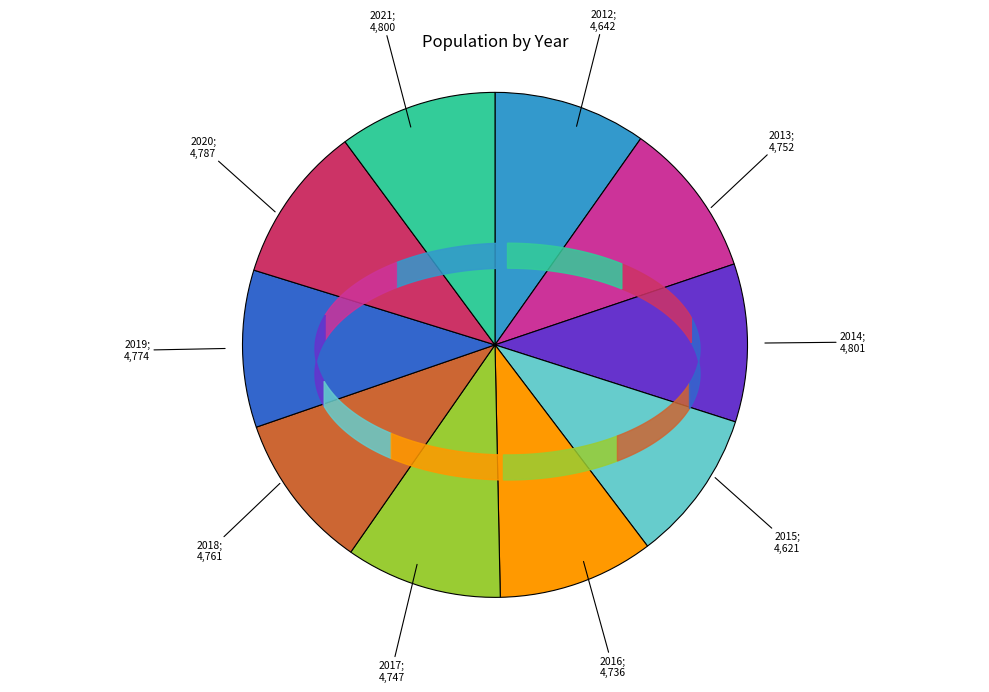

Does any single category account for the majority?

No